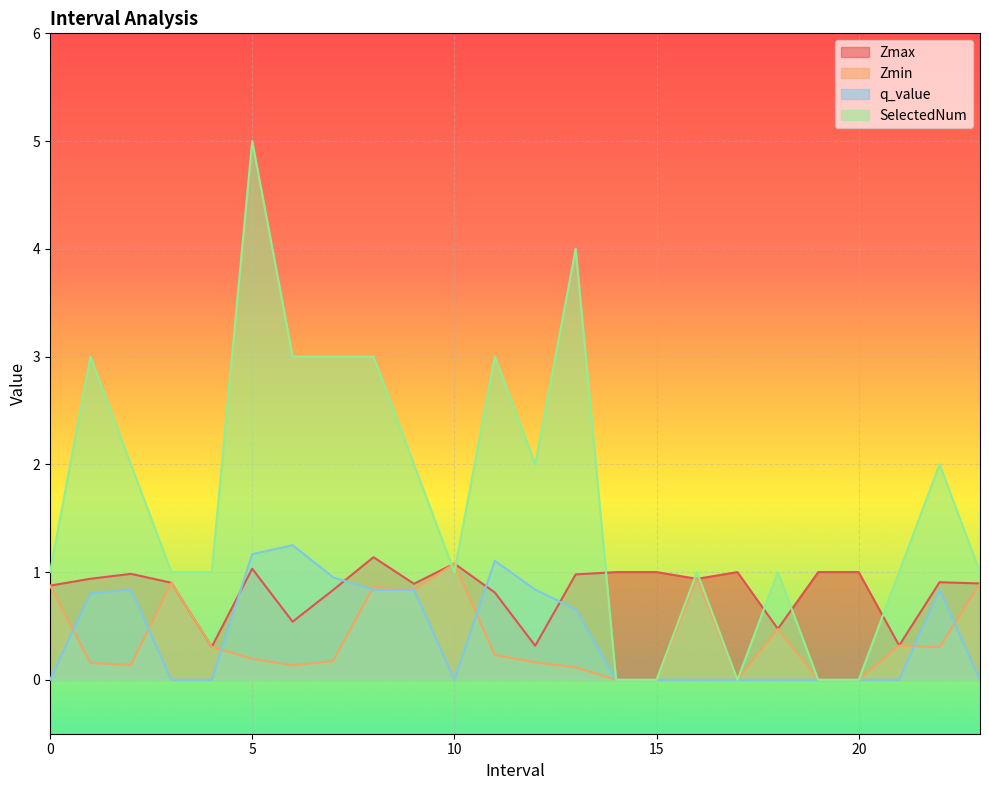

What is the total value across all series at 23.0?

2.8